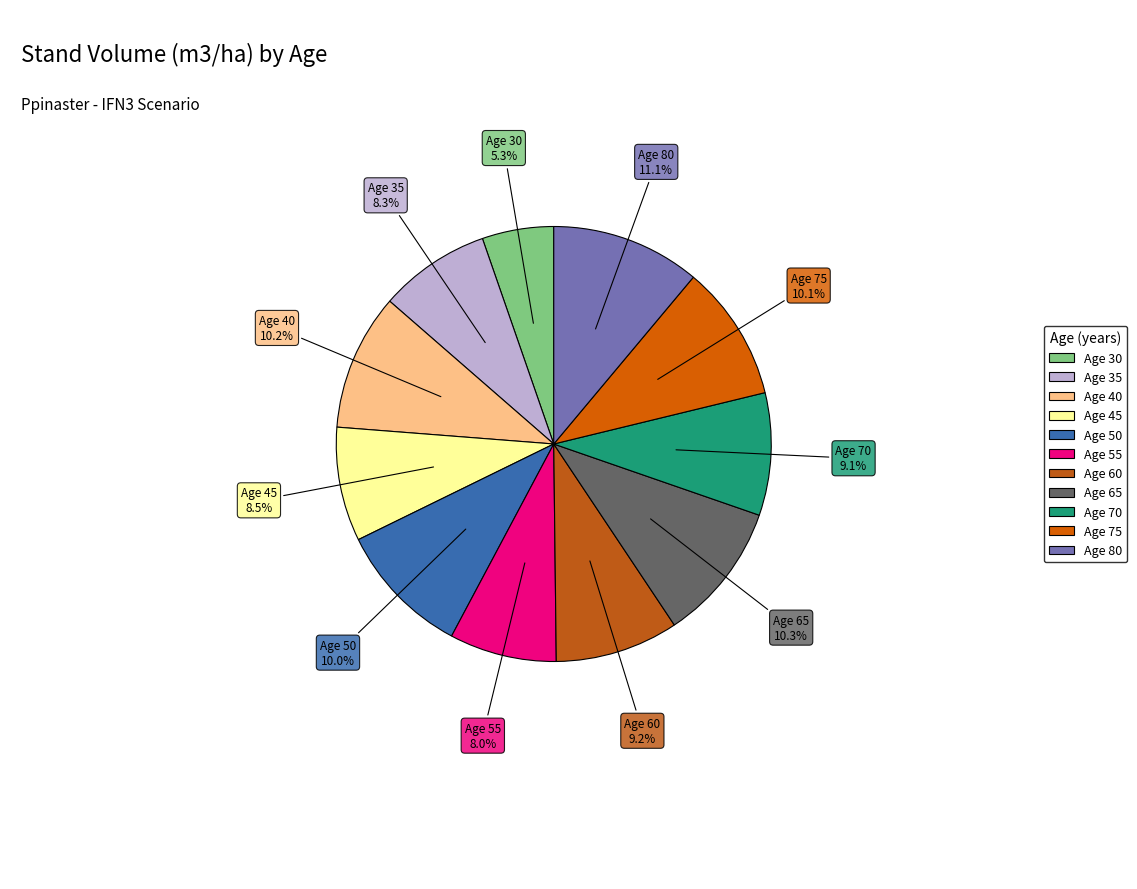

Is there any slice that represents more than half of the pie?

No